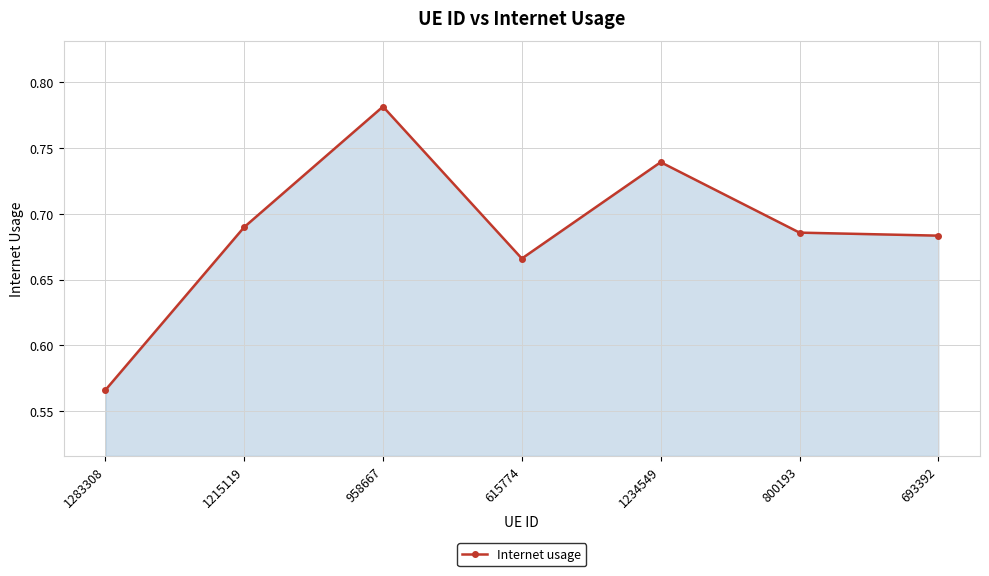

What is the change in value from 1283308 to 1215119?

+0.1